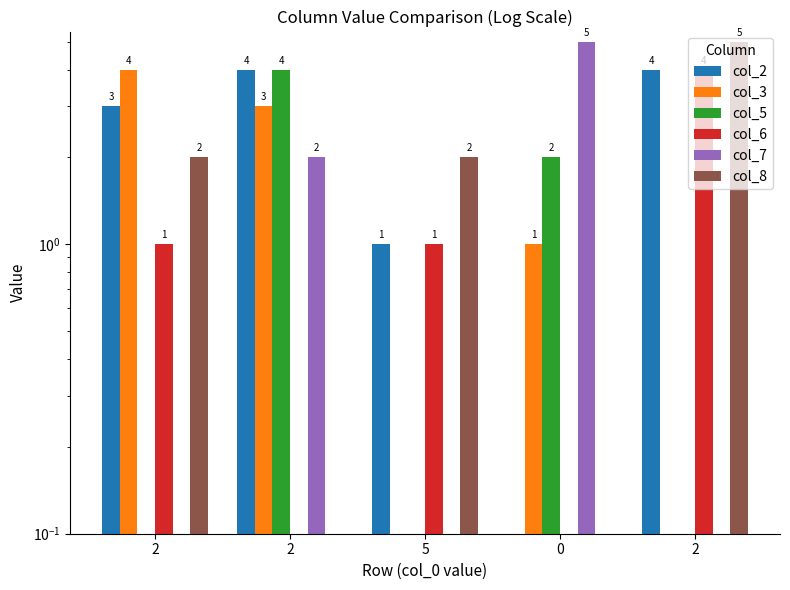

Rank the categories by col_5 value from lowest to highest.

2, 5, 2, 0, 2